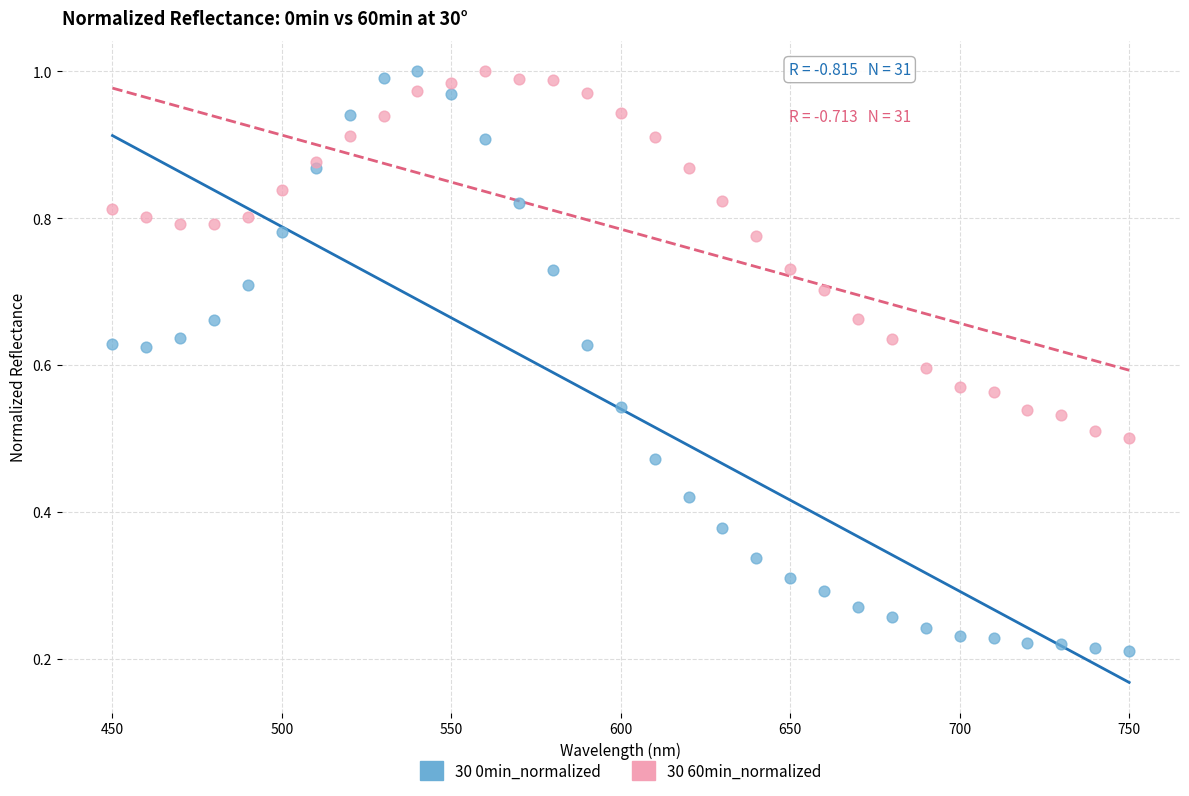

Which series has the widest spread of Y values?

30 0min_normalized